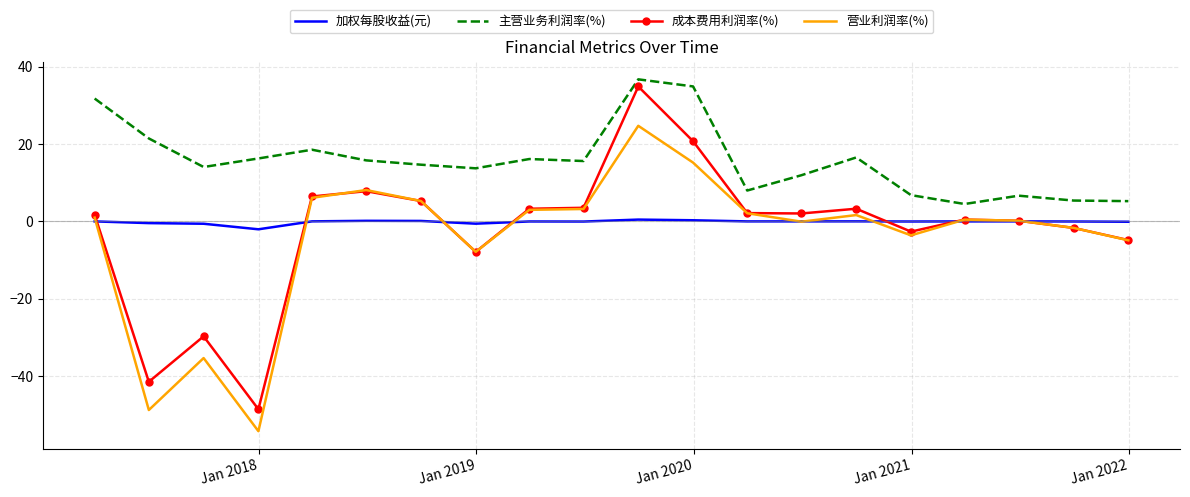

What is the smallest value displayed?

-54.2